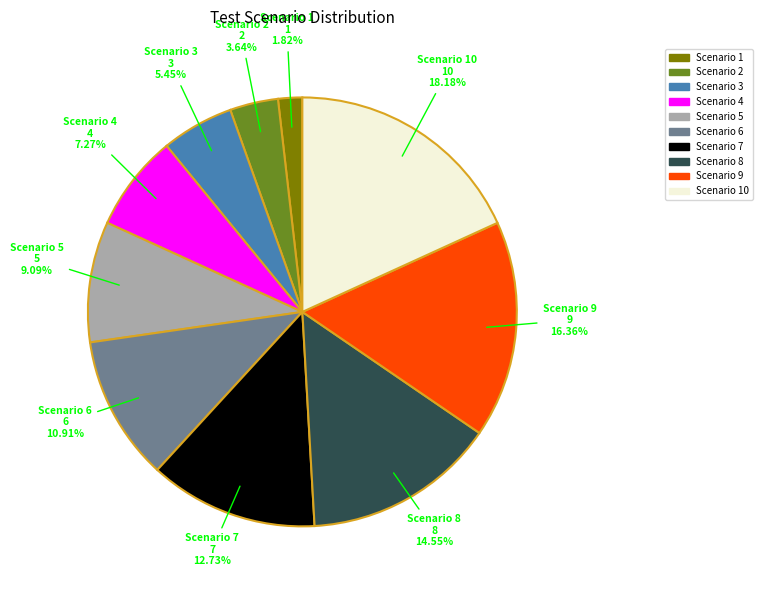

Which slice is the largest?

Scenario 10